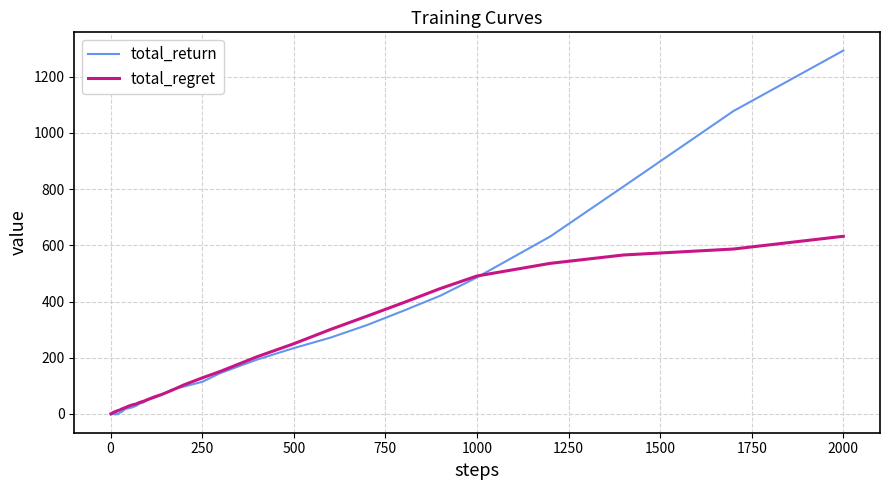

Which series has the widest spread of values?

total_return